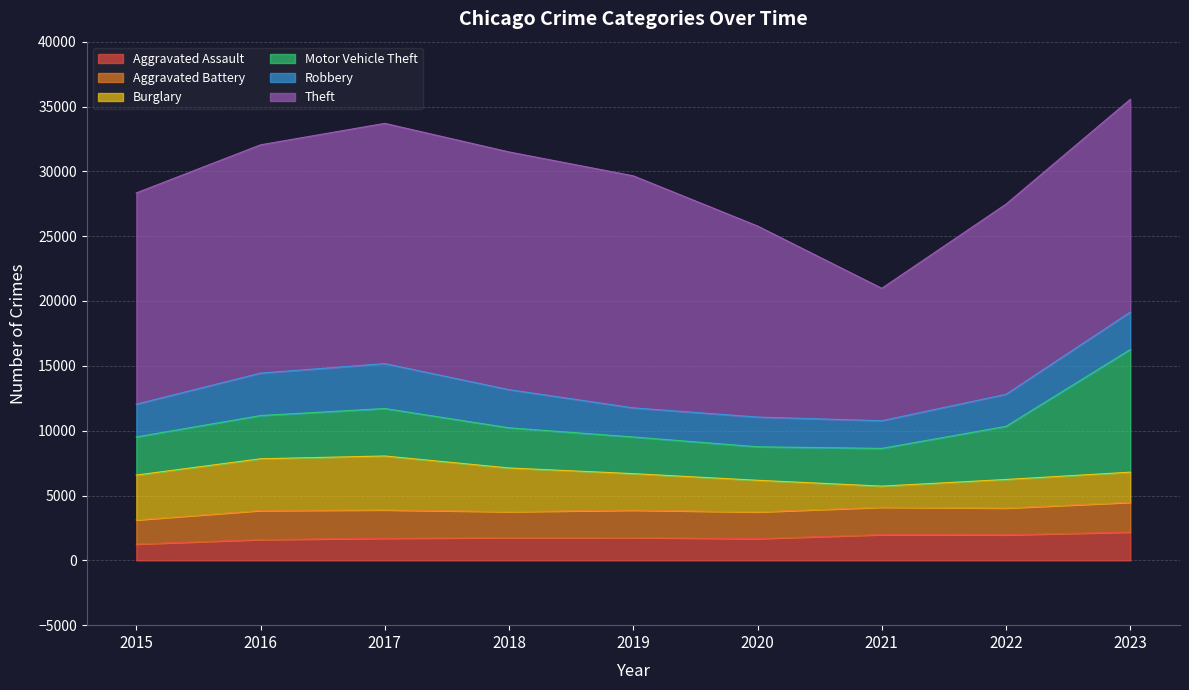

How many lines are shown in the chart?

6